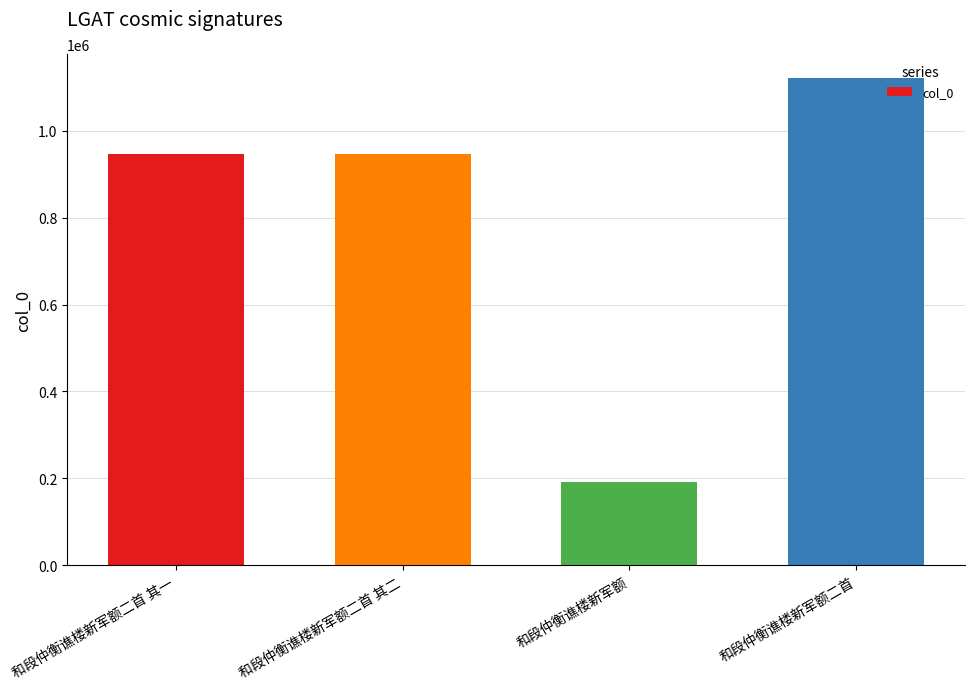

What position from the right is 和段仲衡谯楼新军额?

2